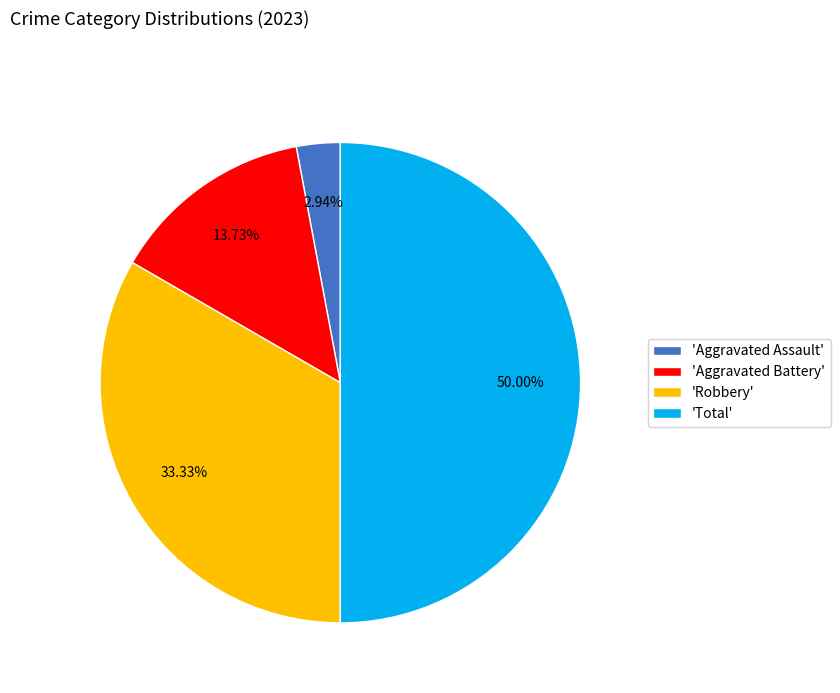

Is the sum of 'Total' and 'Aggravated Assault' greater than half?

Yes